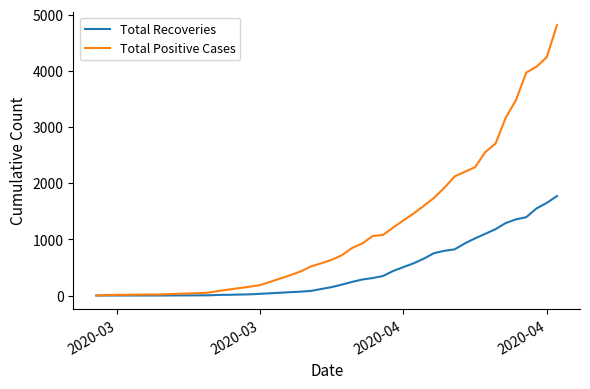

How many lines are shown in the chart?

2